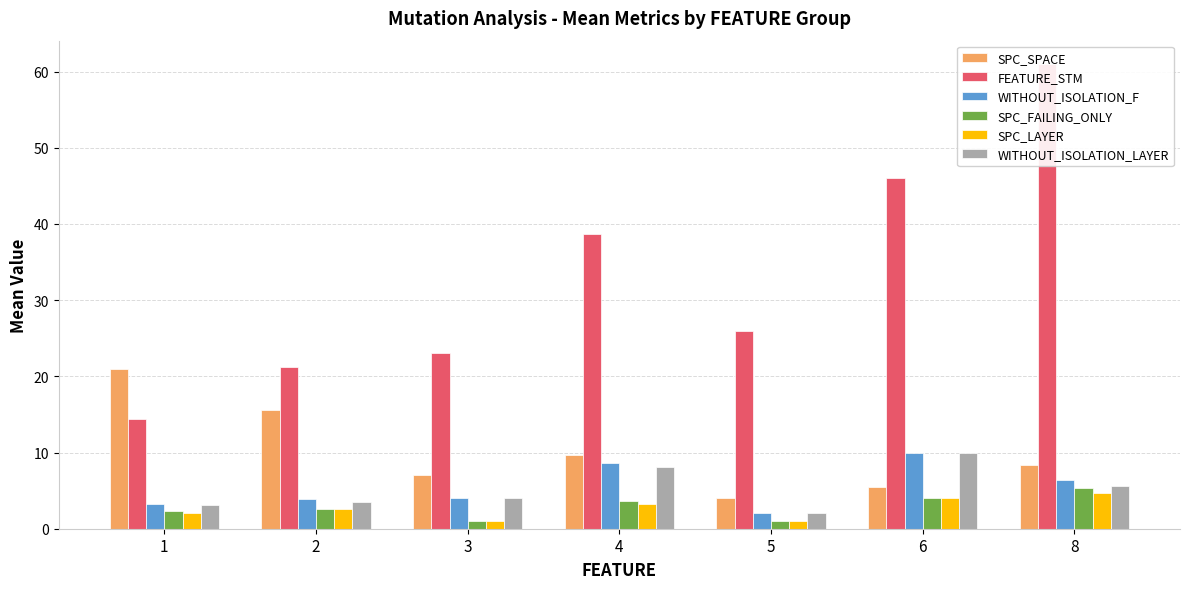

Reading right to left, list all the values displayed in this chart.

SPC_SPACE: 8=8.3	6=5.5	5=4.0	4=9.6	3=7.0	2=15.6	1=20.9
FEATURE_STM: 8=61.0	6=46.0	5=26.0	4=38.6	3=23.0	2=21.3	1=14.4
WITHOUT_ISOLATION_F: 8=6.3	6=10.0	5=2.0	4=8.6	3=4.0	2=3.9	1=3.3
SPC_FAILING_ONLY: 8=5.3	6=4.0	5=1.0	4=3.6	3=1.0	2=2.6	1=2.3
SPC_LAYER: 8=4.7	6=4.0	5=1.0	4=3.2	3=1.0	2=2.6	1=2.1
WITHOUT_ISOLATION_LAYER: 8=5.7	6=10.0	5=2.0	4=8.1	3=4.0	2=3.6	1=3.1